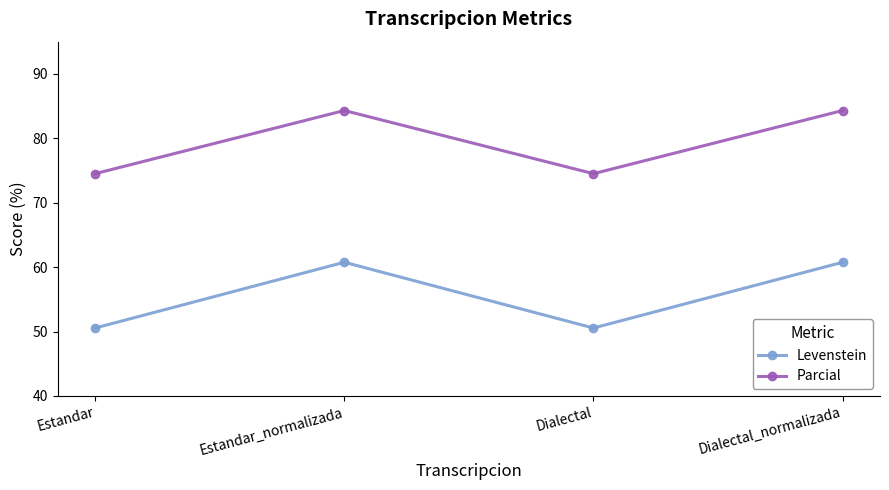

What is the approximate value of Levenstein at Dialectal_normalizada?

60.8